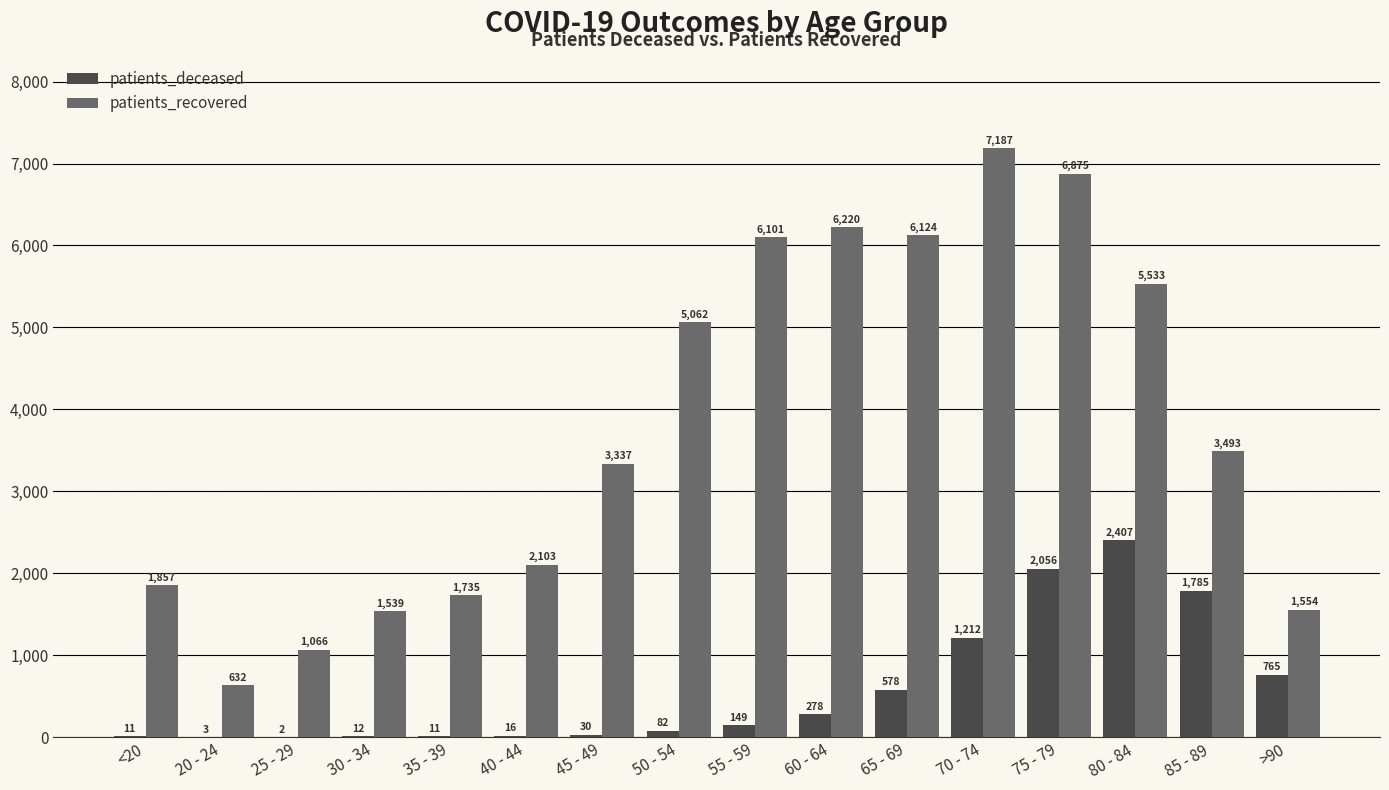

What is the sum of the patients_recovered values at 70 - 74 and 85 - 89?

10680